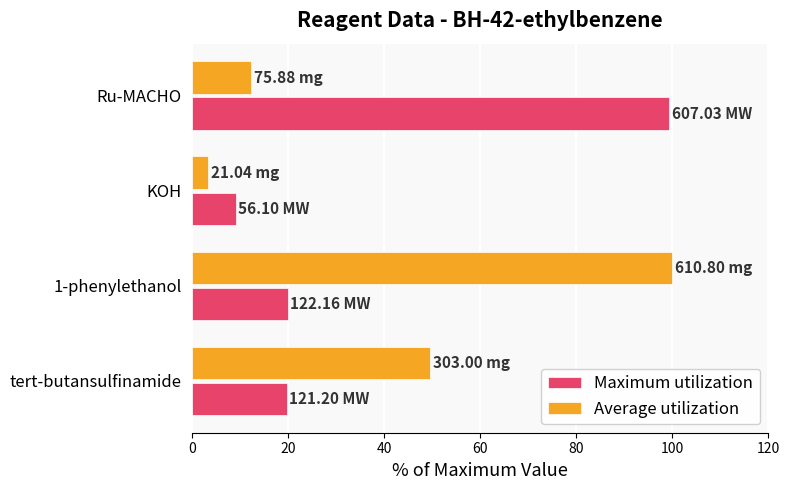

Which label corresponds to the smallest value in the chart?

KOH